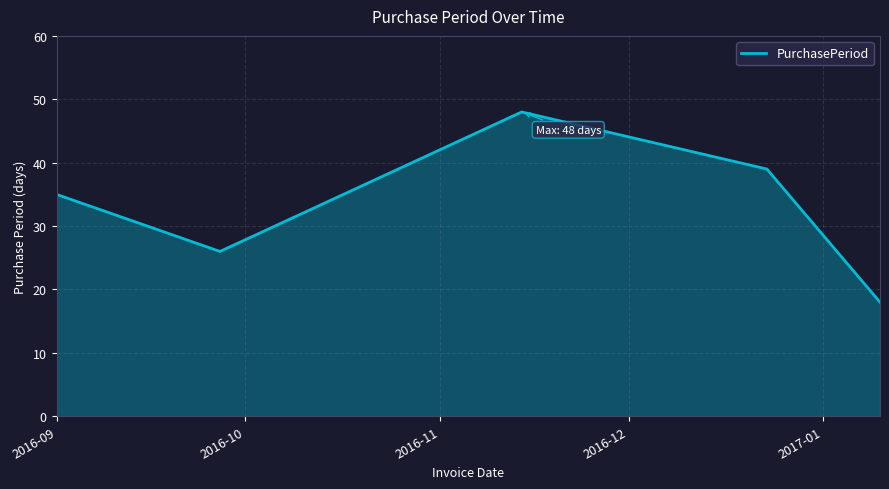

How many interior local valleys (lower than both neighbors) does the data have?

1